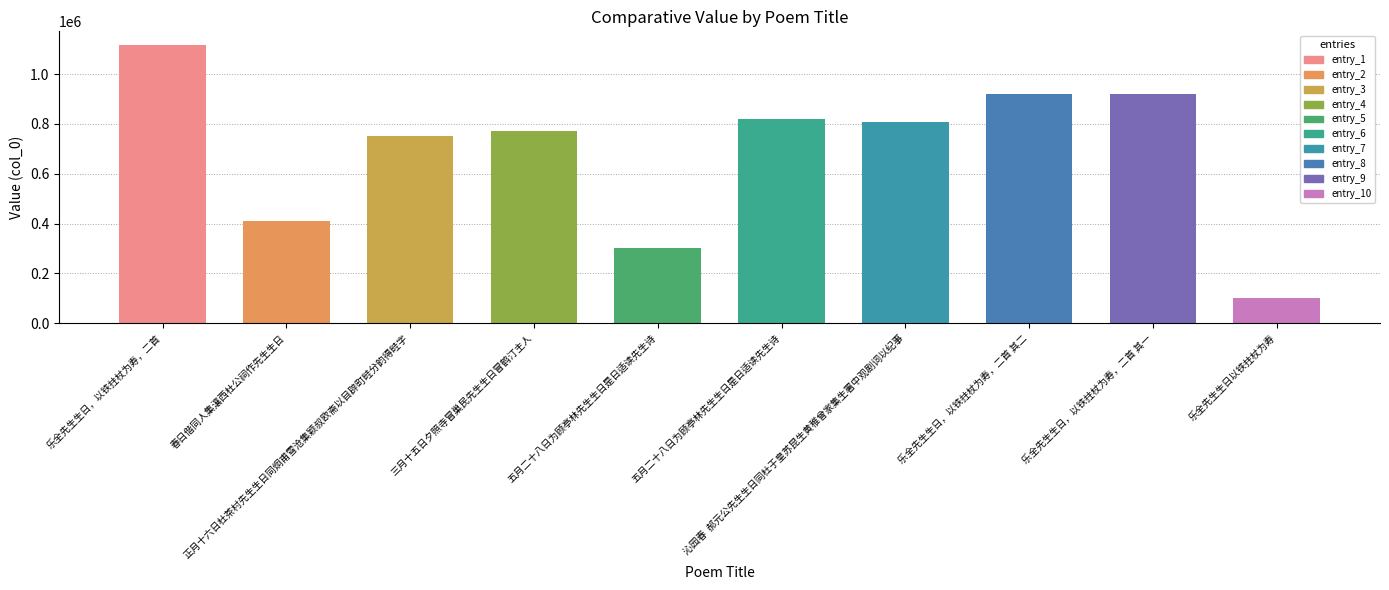

Approximately how many times larger is the value at 乐全先生生日以铁拄杖为寿 compared to 乐全先生生日，以铁拄杖为寿，二首 其一?

0.1